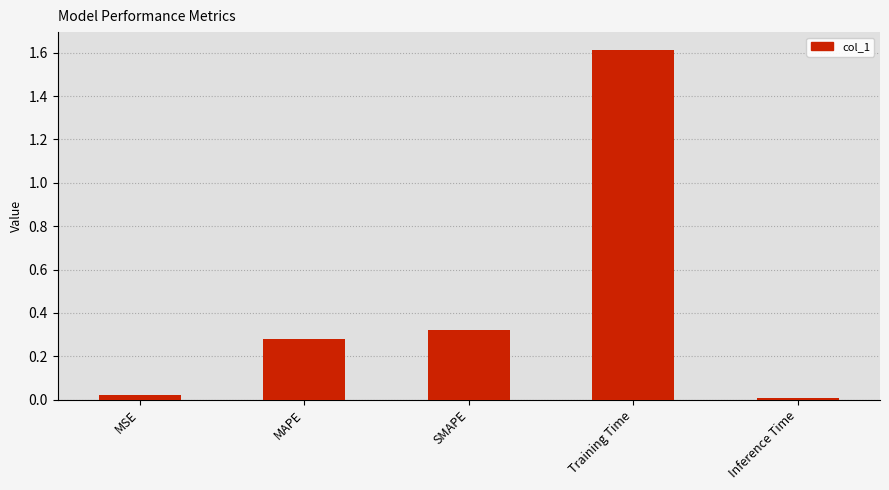

What position from the left is SMAPE?

3